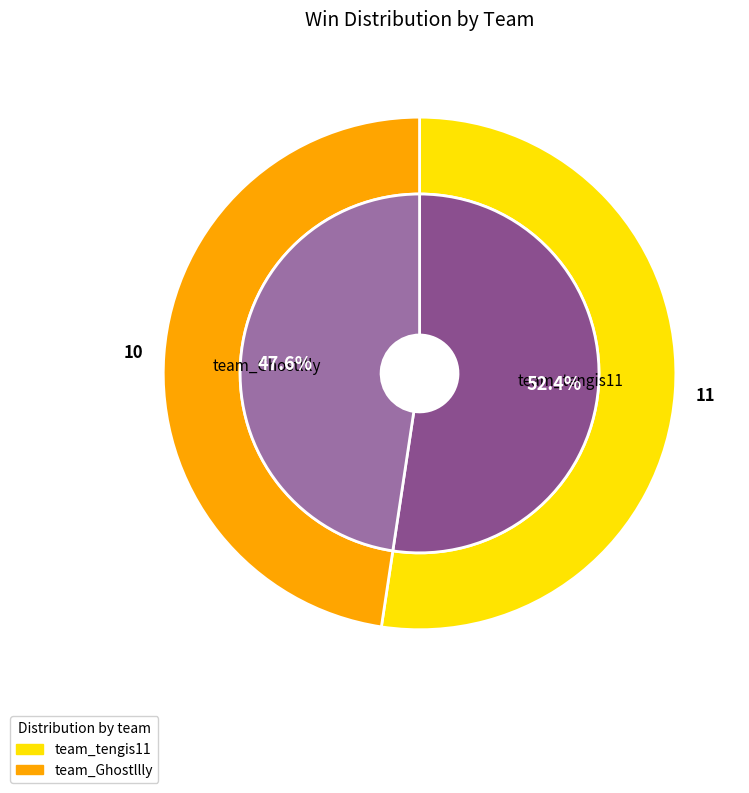

Combined, do team_Ghostllly and team_tengis11 account for over 50%?

Yes